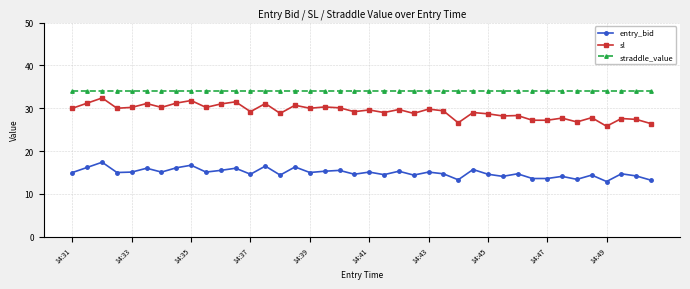

What is the smallest value displayed?

12.9